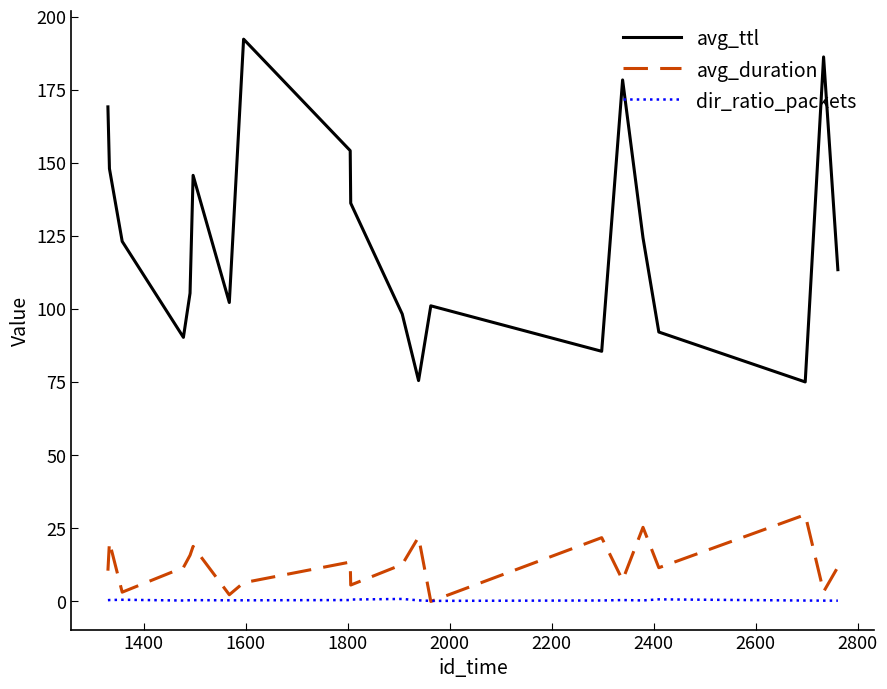

True or false: dir_ratio_packets and avg_ttl intersect in this chart.

False